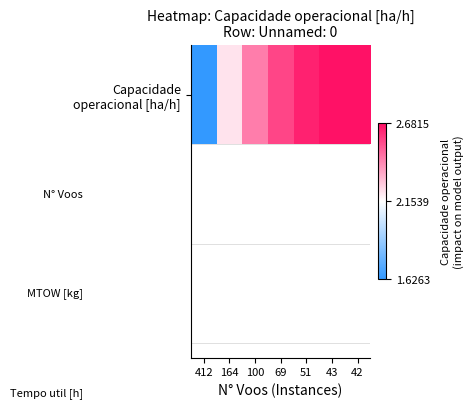

What is the difference between the maximum and second lowest values?

0.5